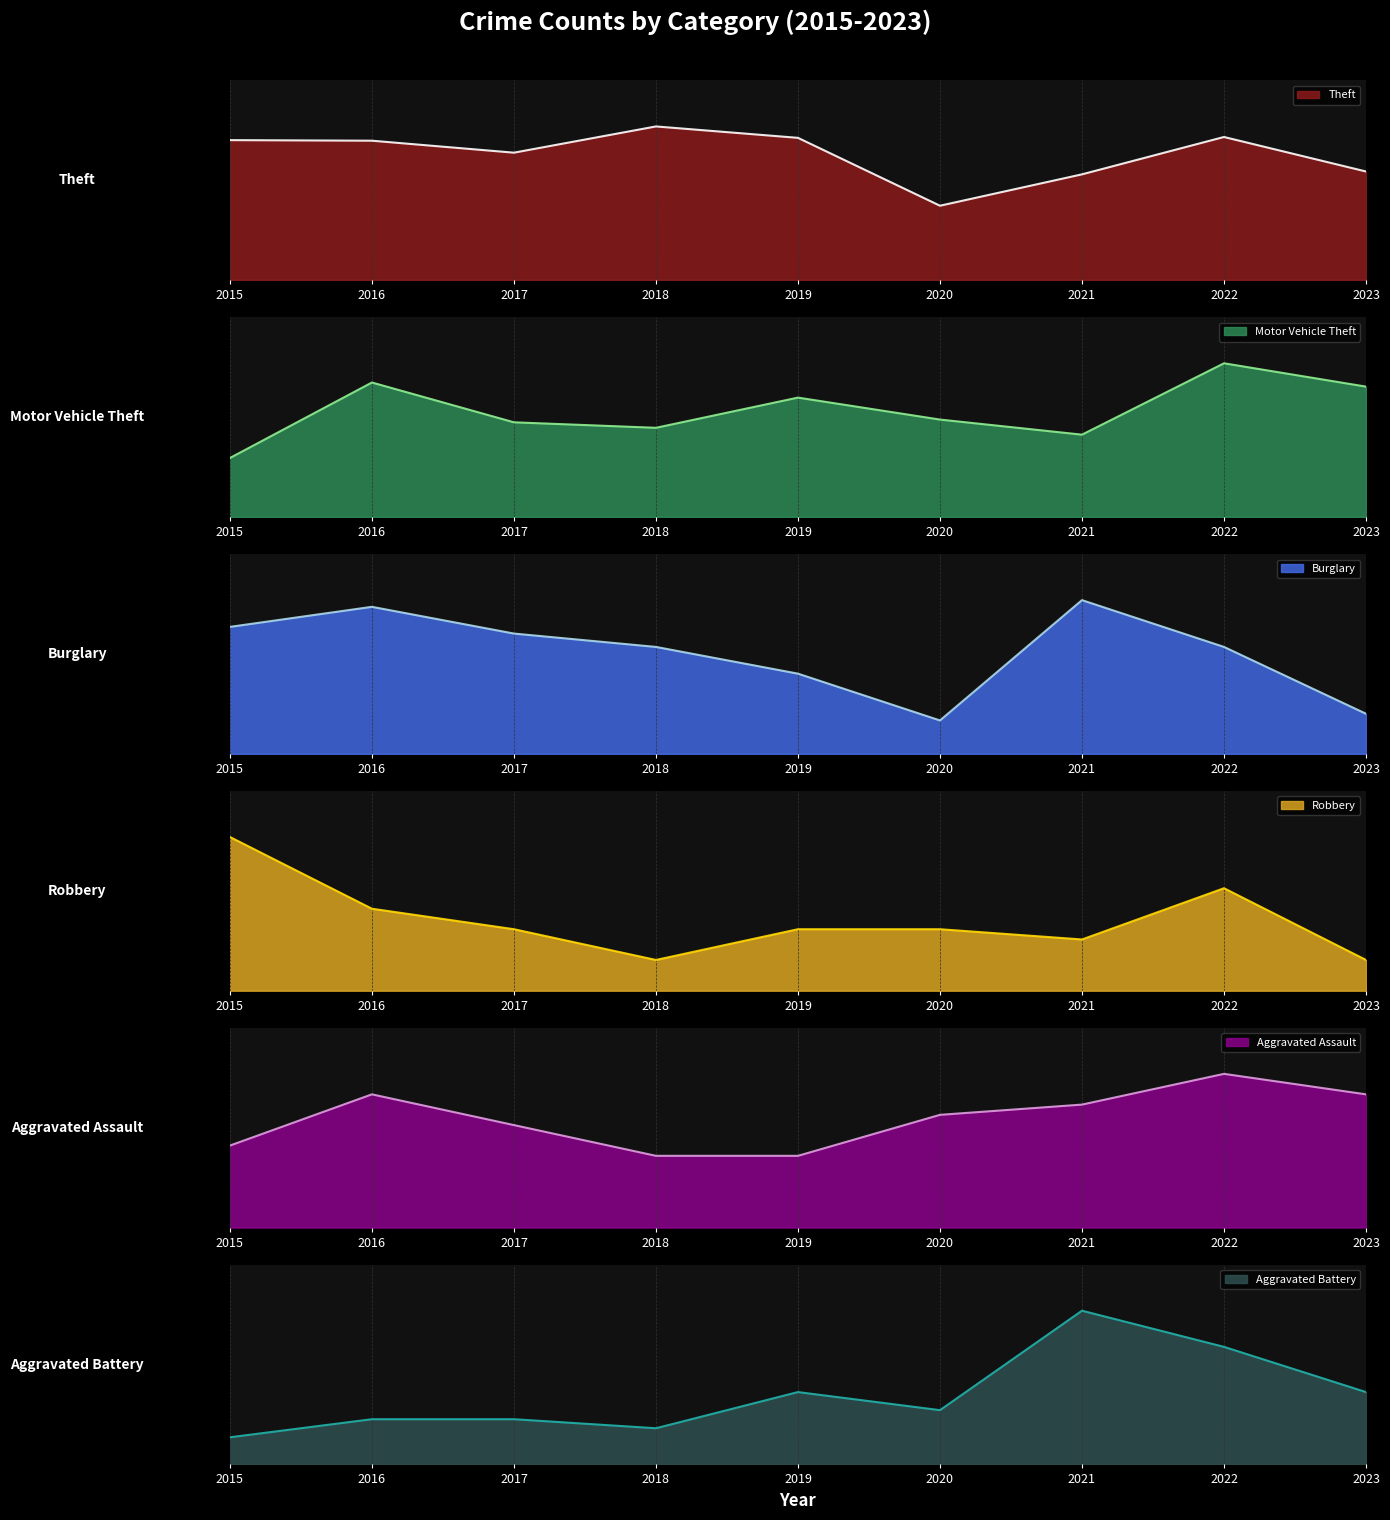

List the labels in order of Motor Vehicle Theft value, largest first.

2022, 2016, 2023, 2019, 2020, 2017, 2018, 2021, 2015